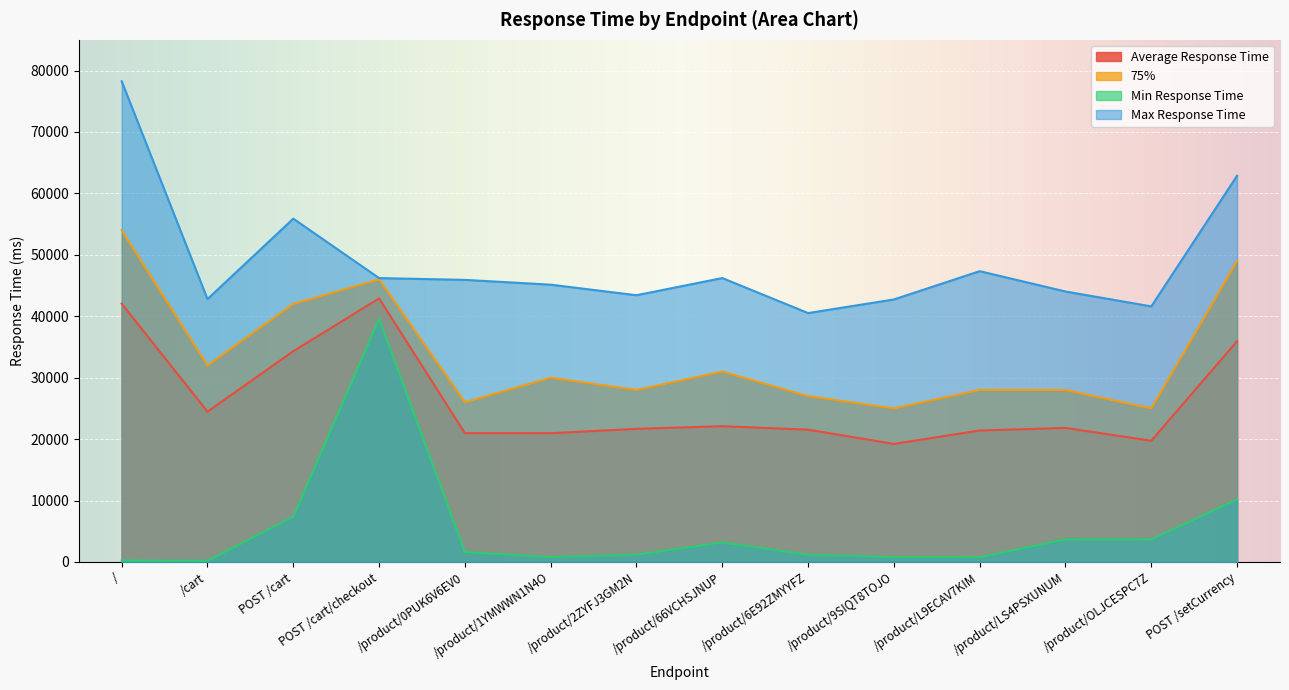

Where is the first local maximum for Min Response Time?

POST /cart/checkout